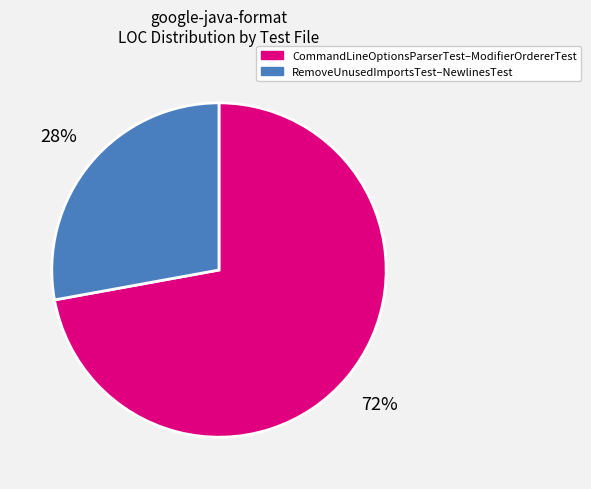

To the nearest percent, what is the difference between the largest and smallest slice percentages?

44%